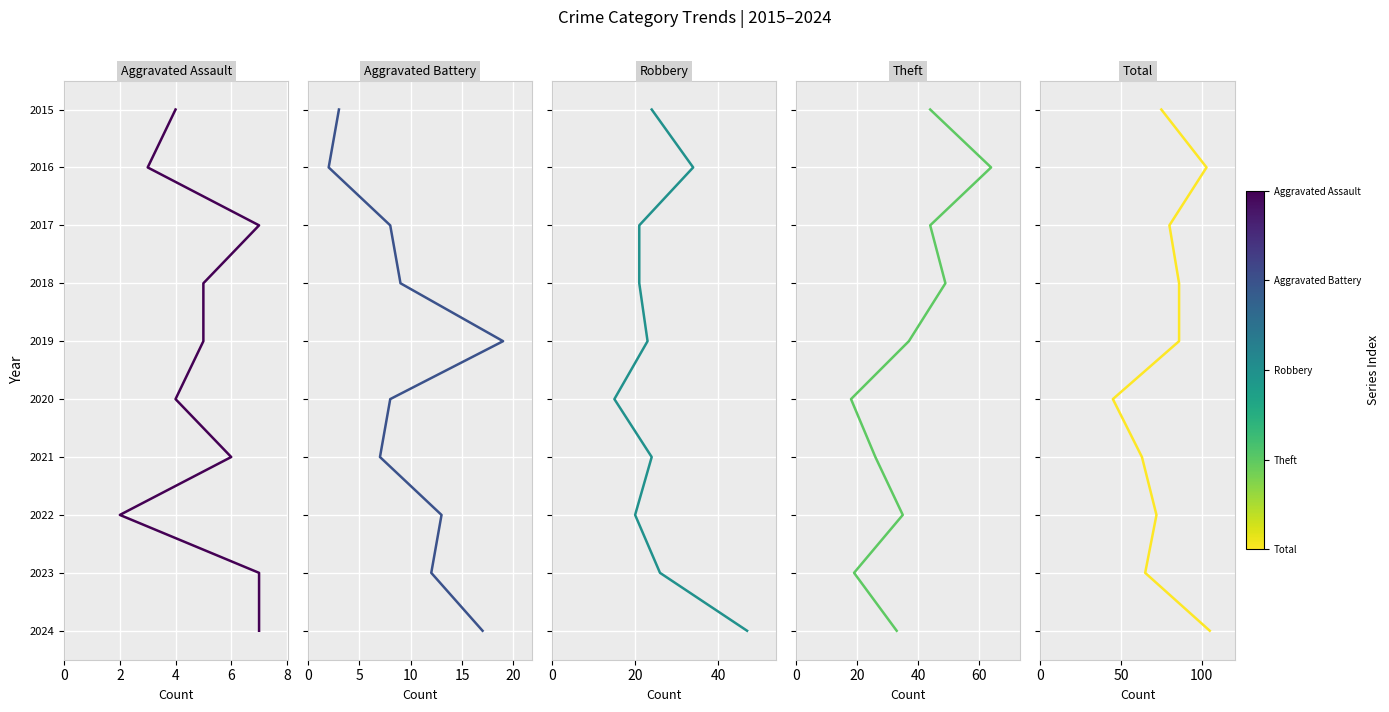

True or false: Theft has more than 1 interior local peaks.

False